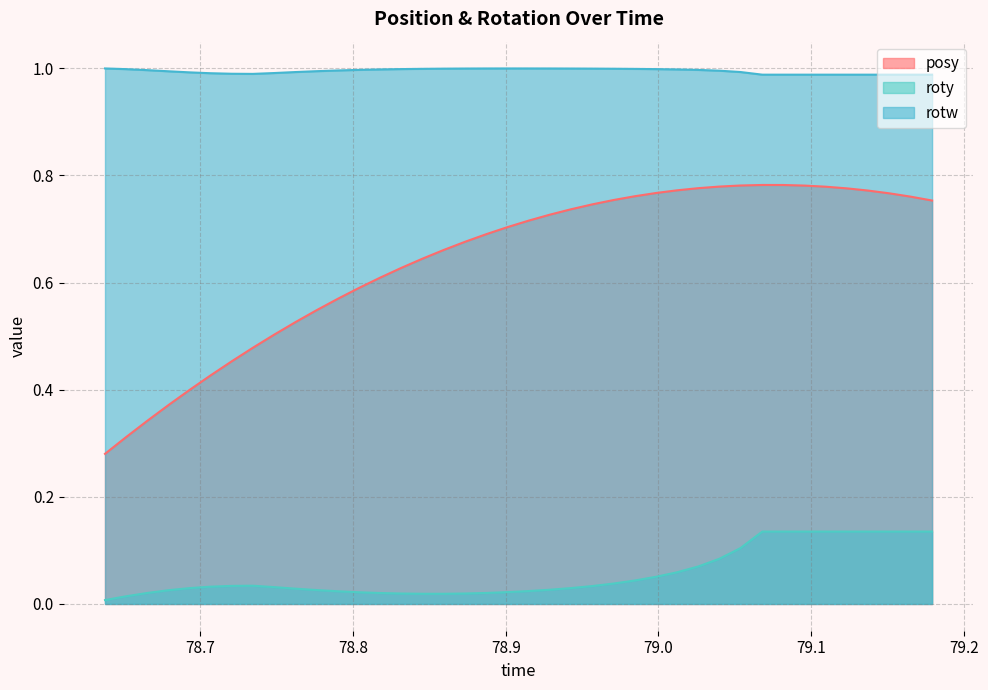

Rank the series by their maximum value, from highest to lowest.

rotw, posy, roty